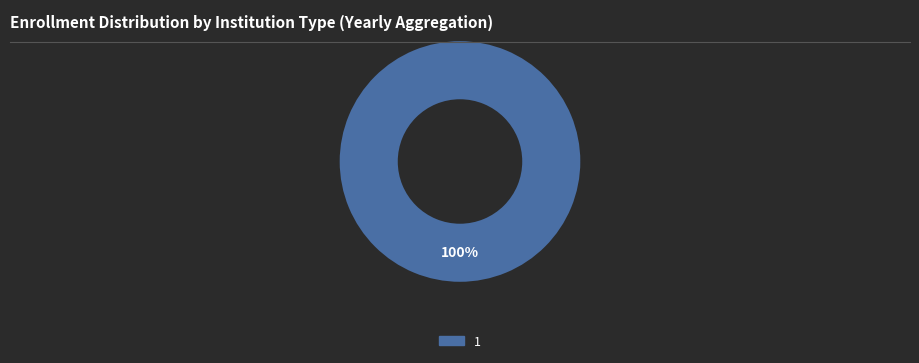

Is it true that 1 is 100% of the pie?

True